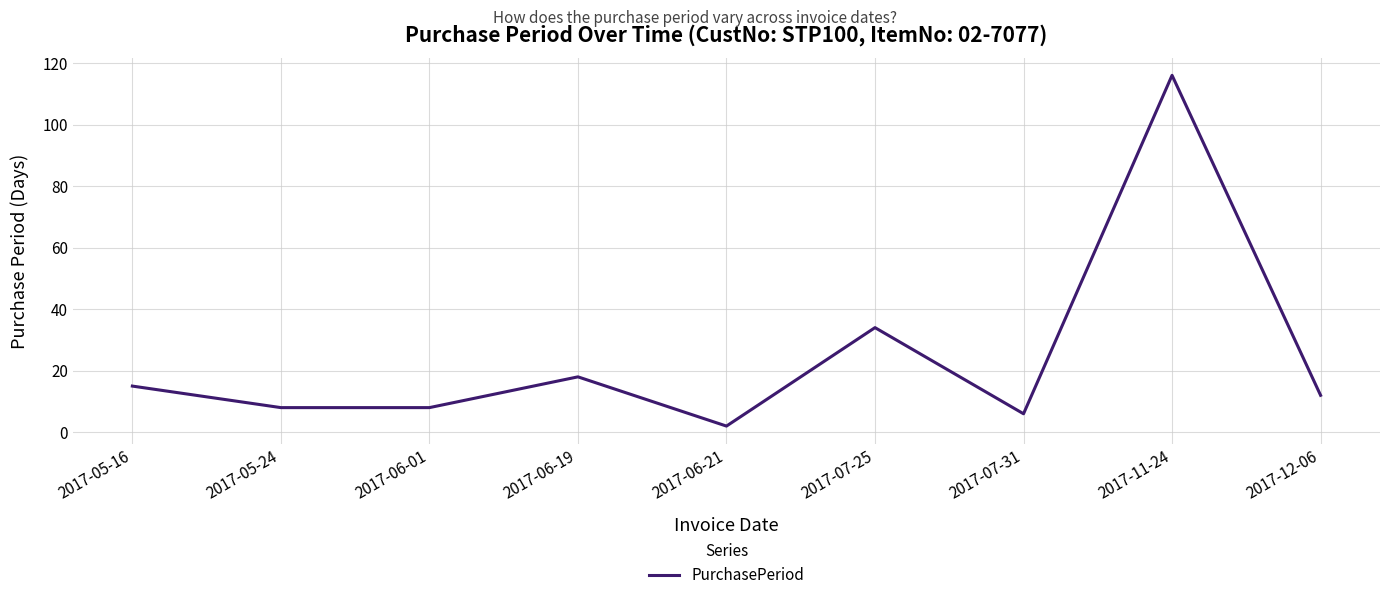

True or false: the data shows 12 at 2017-12-06.

True